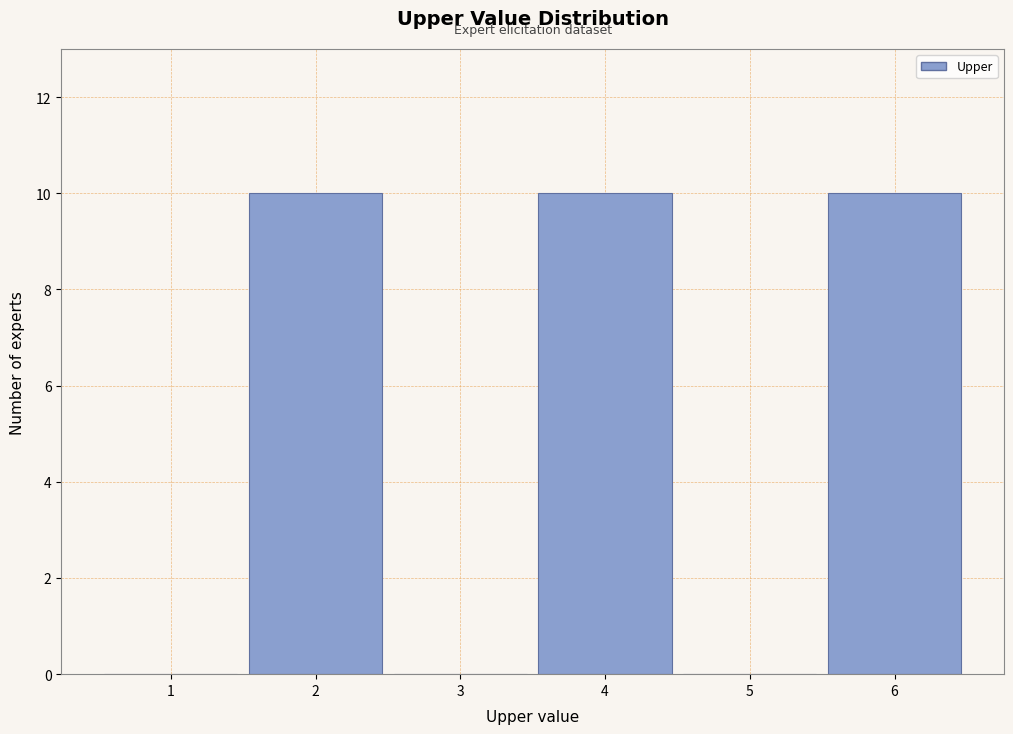

How tall is the bar that spans 3.5 to 4.5 on the x-axis? The values are not printed on the chart, so give them approximately, as read against the axis.

10